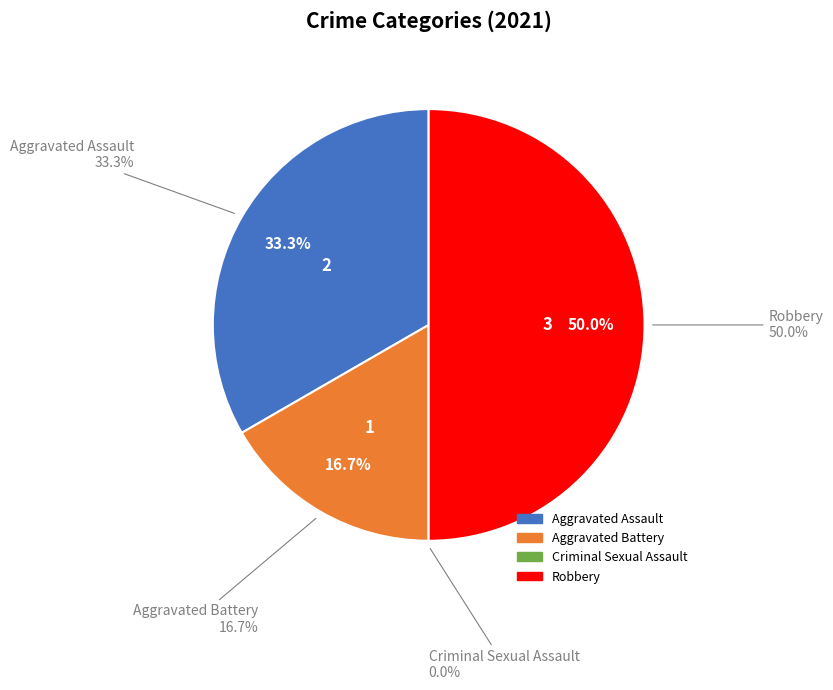

What percentage do Criminal Sexual Assault and Aggravated Battery together represent?

16.7%